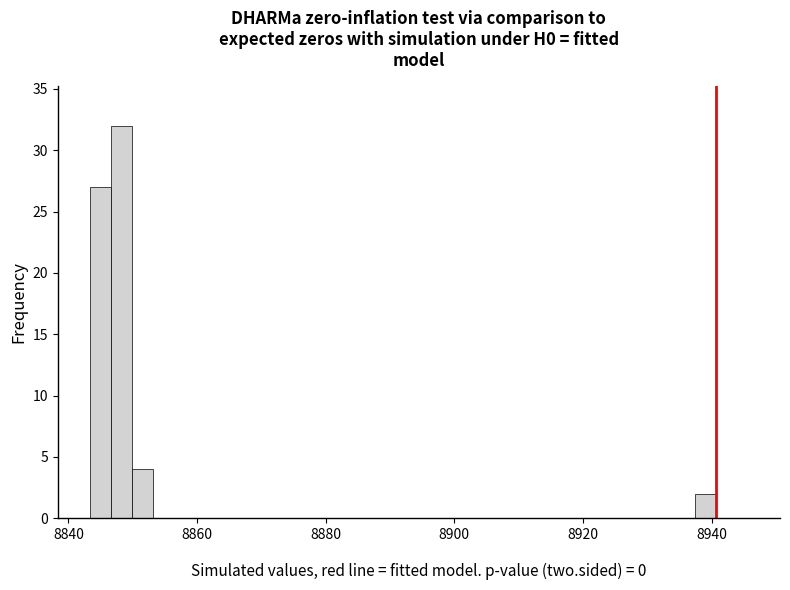

Around what value on the x-axis is the tallest bar? Give the approximate position of its centre, as read against the axis.

8848